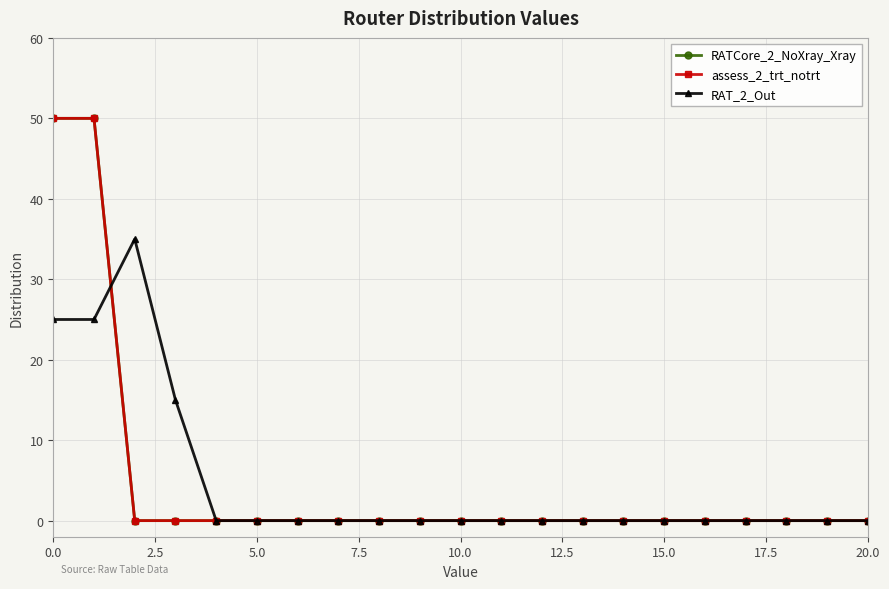

Is this an area chart (filled region under the line)?

No